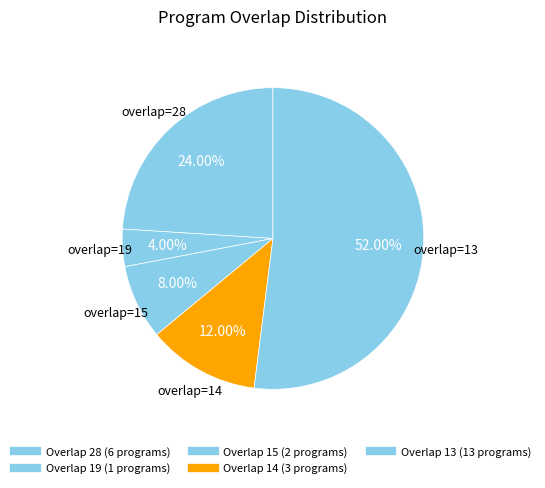

Count the number of slices in the pie.

5